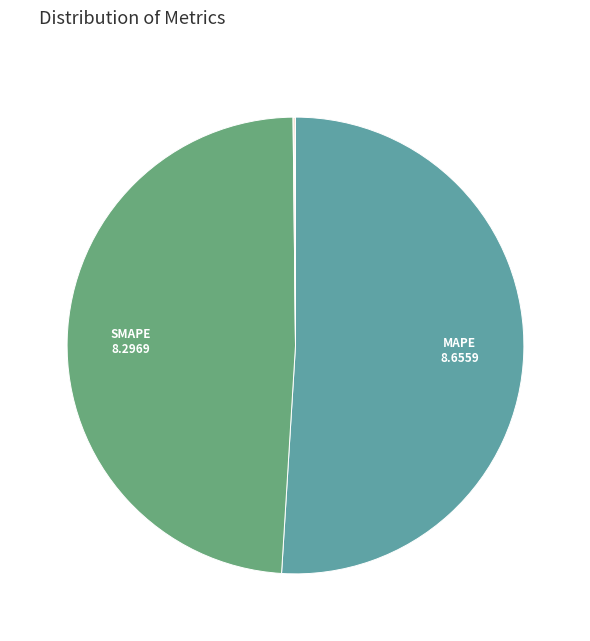

Does any single category account for the majority?

Yes